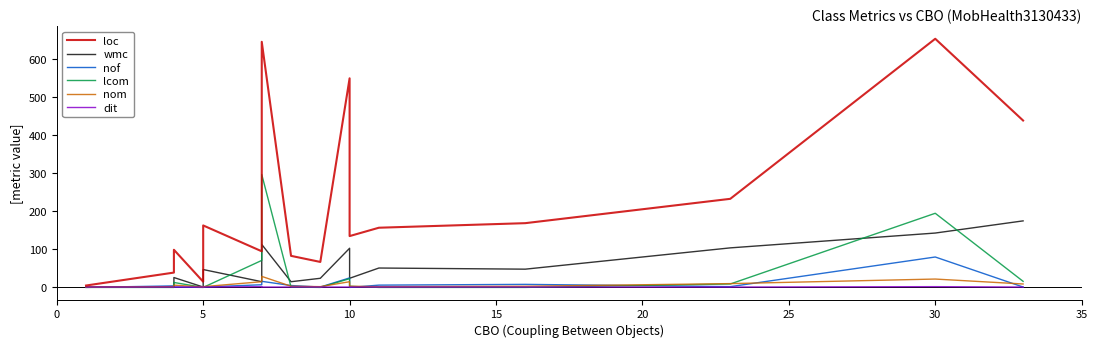

Rank the series at 5 from highest to lowest value.

loc, wmc, nom, dit, nof, lcom